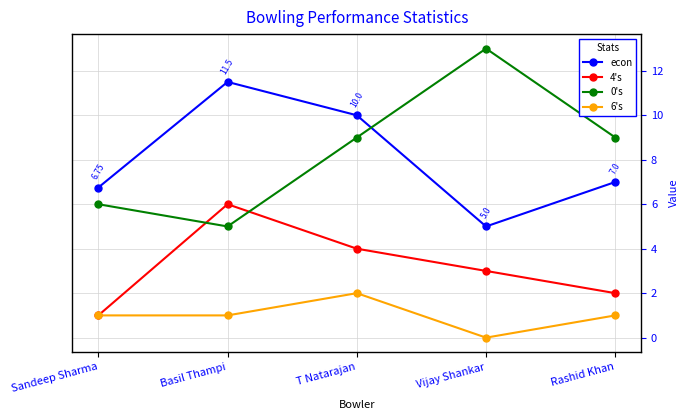

Rank the series by their maximum value, from lowest to highest.

6's, 4's, econ, 0's